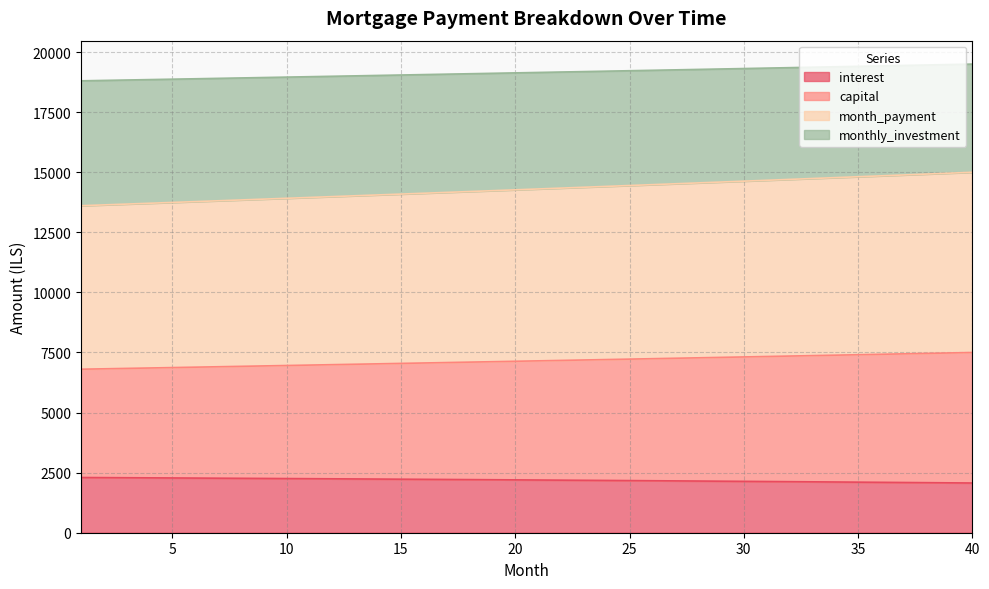

What is the difference between the highest and lowest values at 25?

17054.2